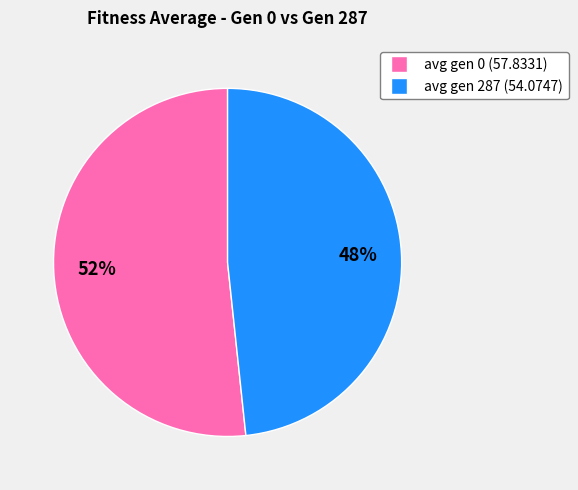

Do avg gen 0 (57.8331) and avg gen 287 (54.0747) together represent more than half of the pie?

Yes